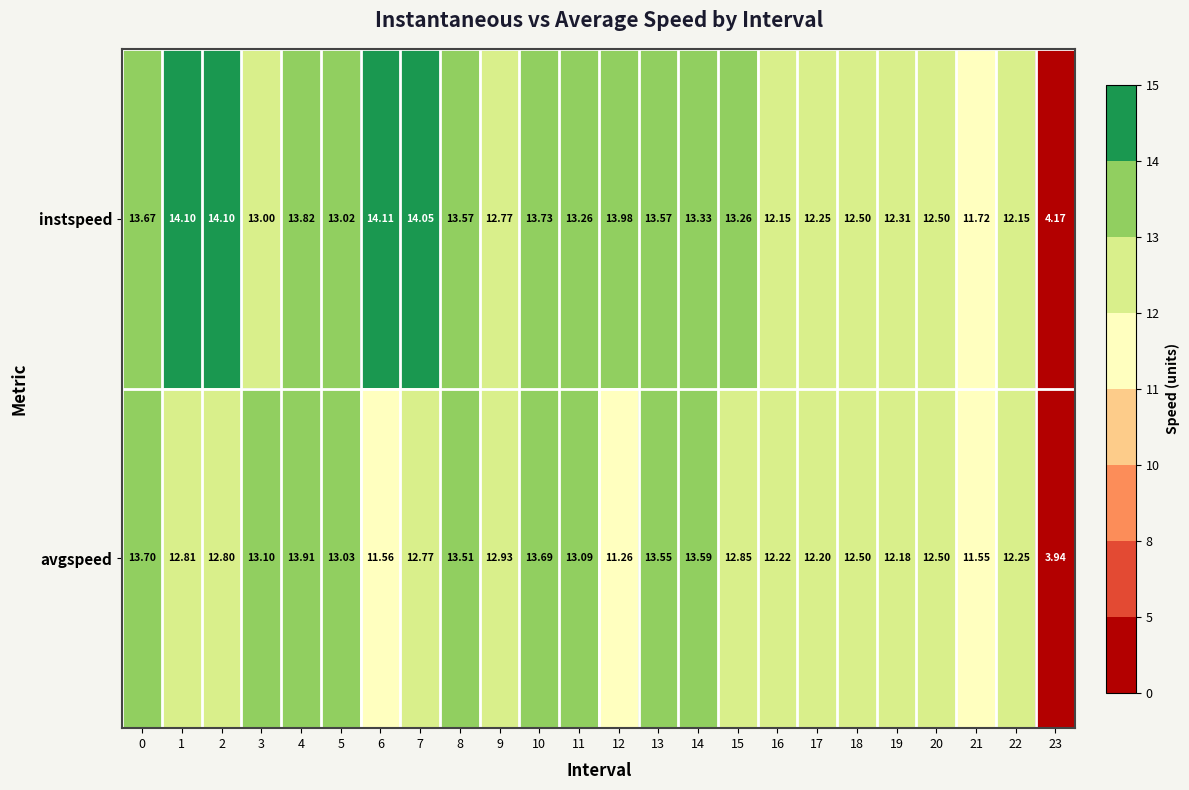

Which series has the largest range (max minus min)?

avgspeed